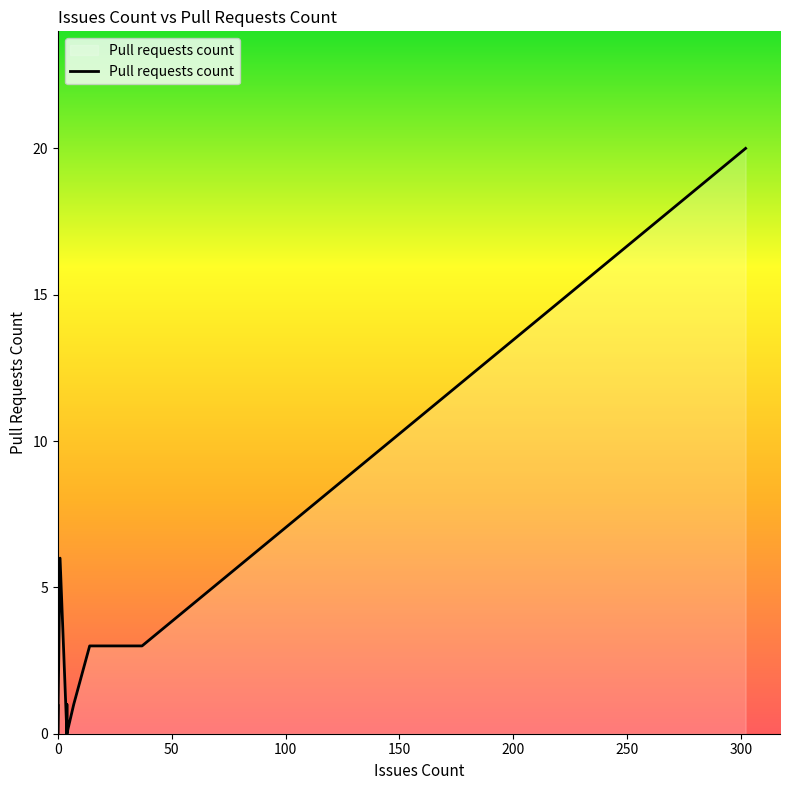

How many points are higher than both their immediate neighbors (excluding endpoints)?

3